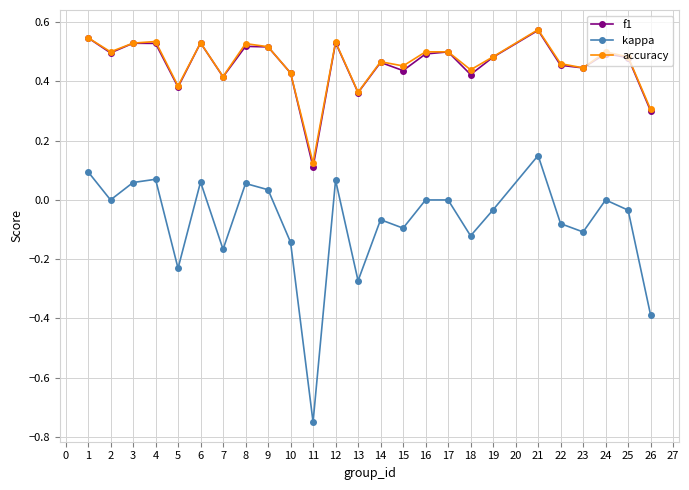

At which label is f1 closest to 0?

11